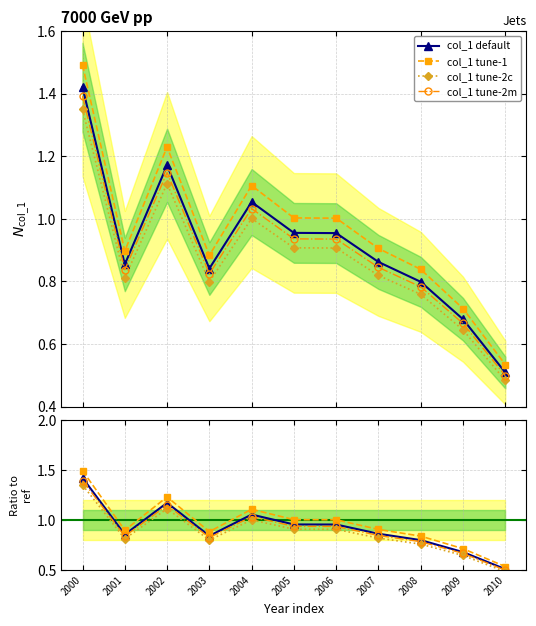

The Ratio col_1 series shows 0.8 at 2010. True or false?

False